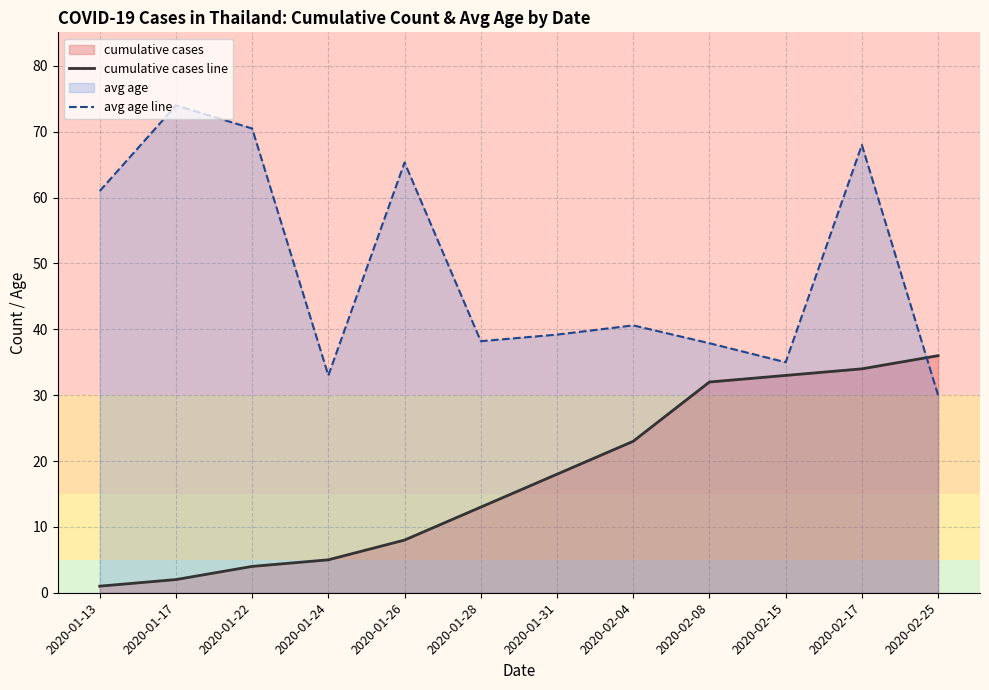

Which series has the largest total across all categories?

avg age line